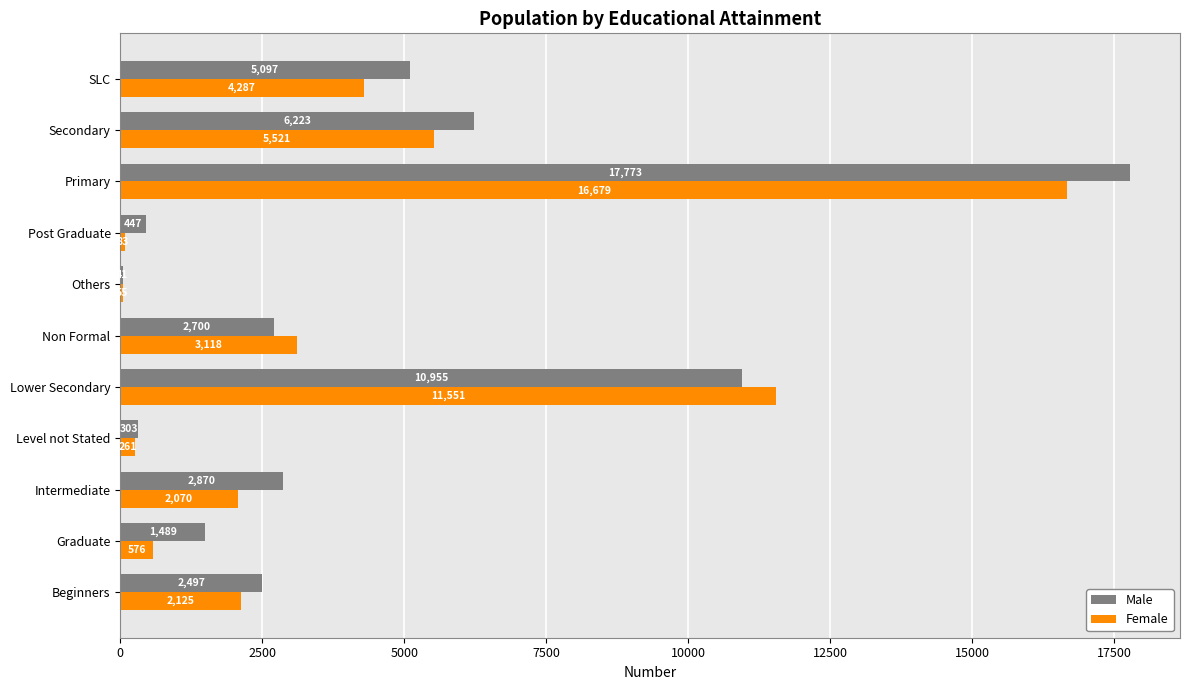

Which series has the largest total across all categories?

Male